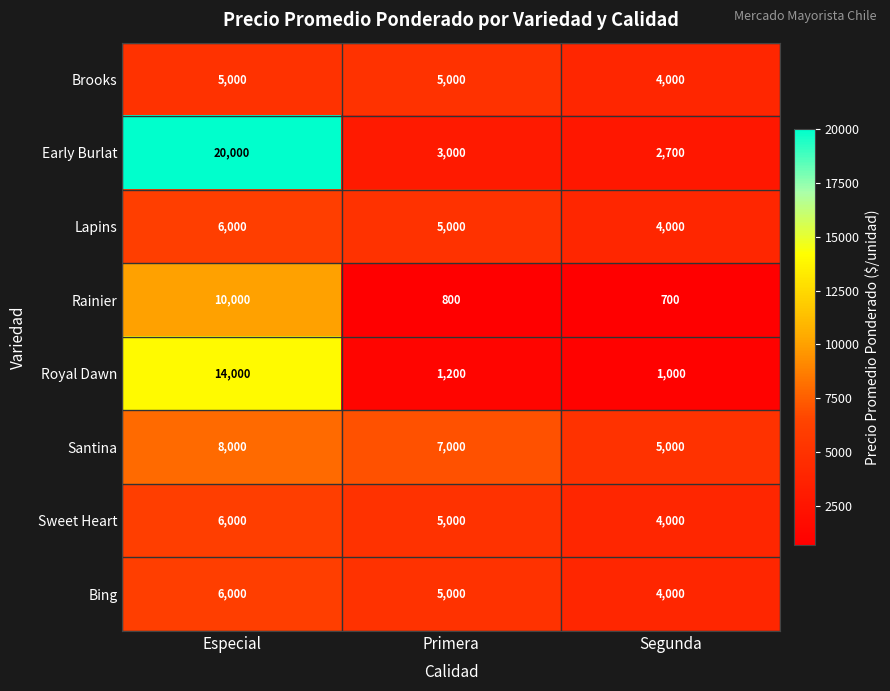

Is it true that Bing equals 5000 at Primera?

True